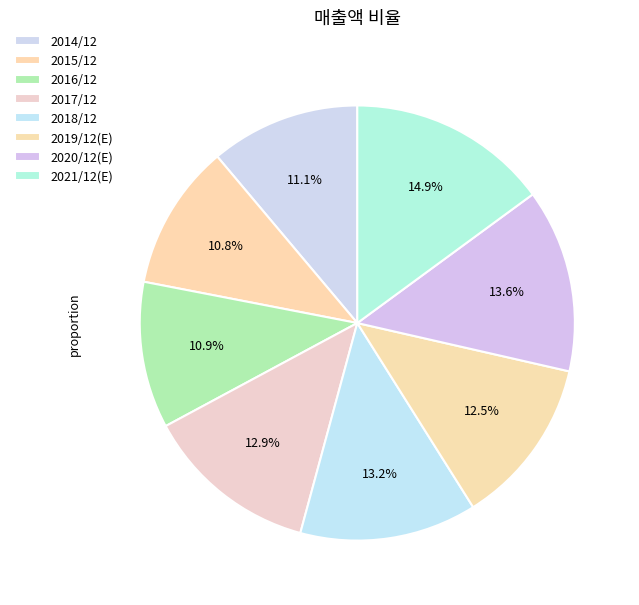

Is 2017/12 the majority of the pie?

No